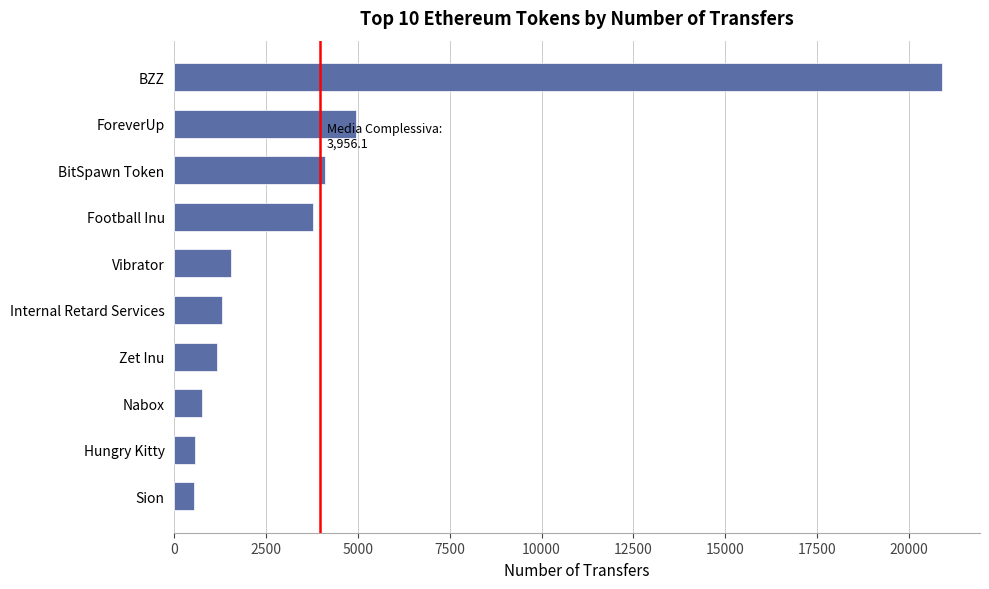

True or false: the data shows 13718 at BZZ.

False